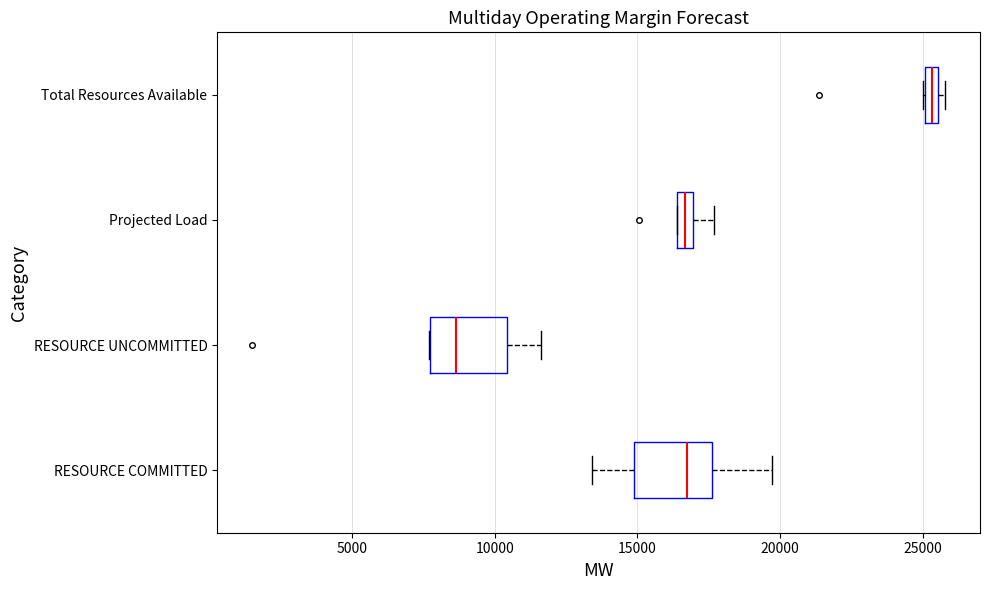

Which box has the furthest to the left median line?

RESOURCE UNCOMMITTED